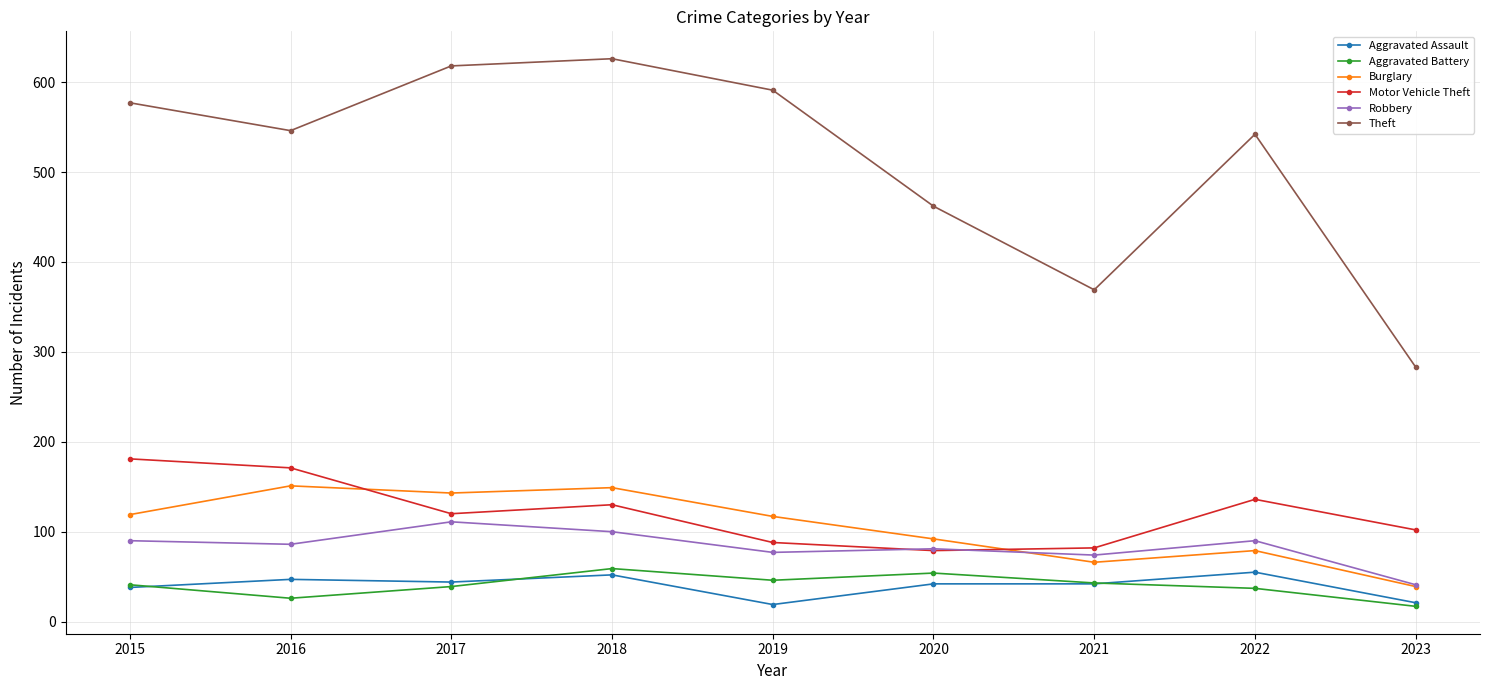

What is the value of the Aggravated Battery point at the 3rd from the left?

39